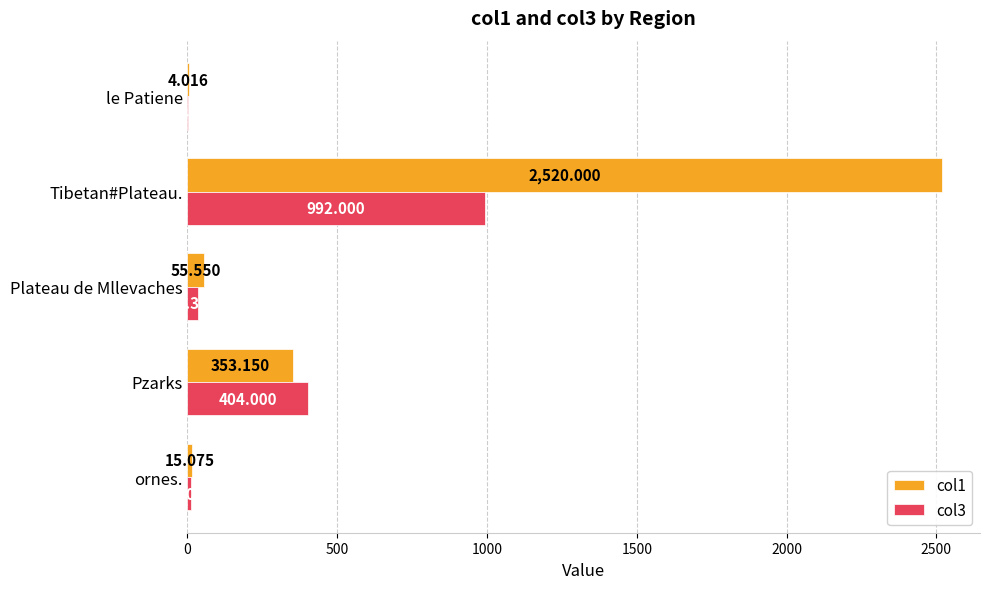

At which label is col3 closest to 496?

Pzarks